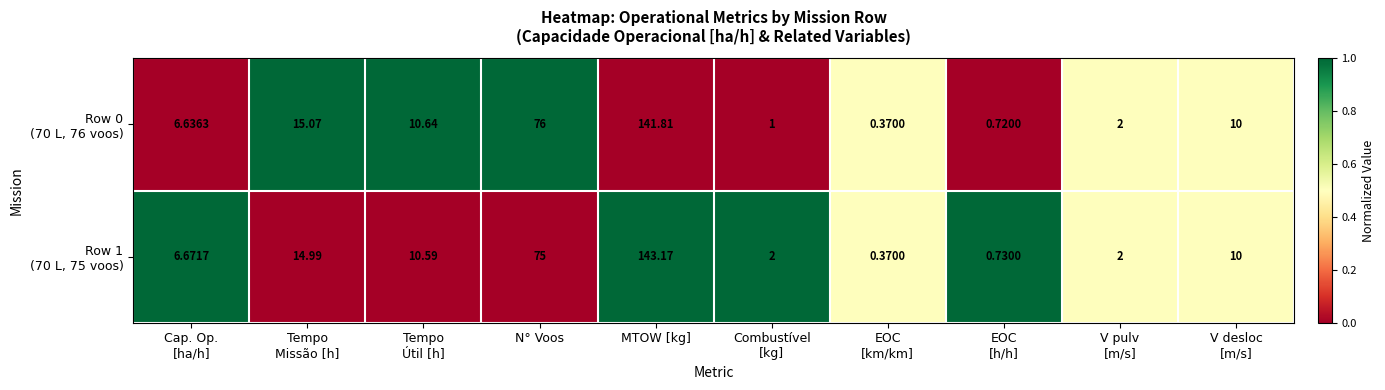

Which label corresponds to the largest value in the chart?

MTOW [kg]